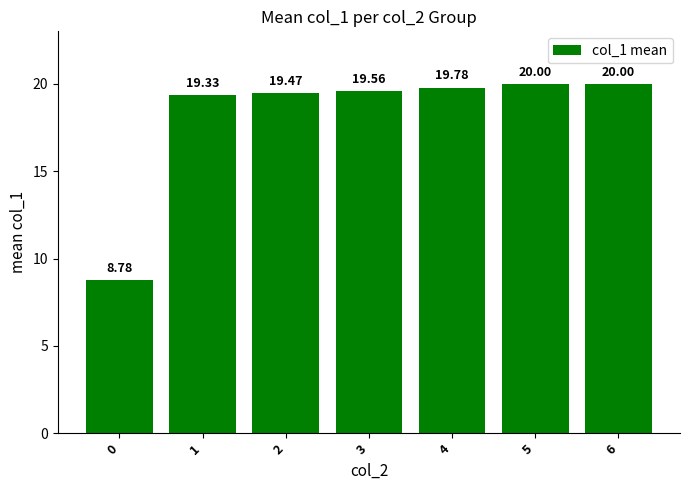

Reading right to left, transcribe all the data shown in this chart.

6=20.0	5=20.0	4=19.8	3=19.6	2=19.5	1=19.3	0=8.8